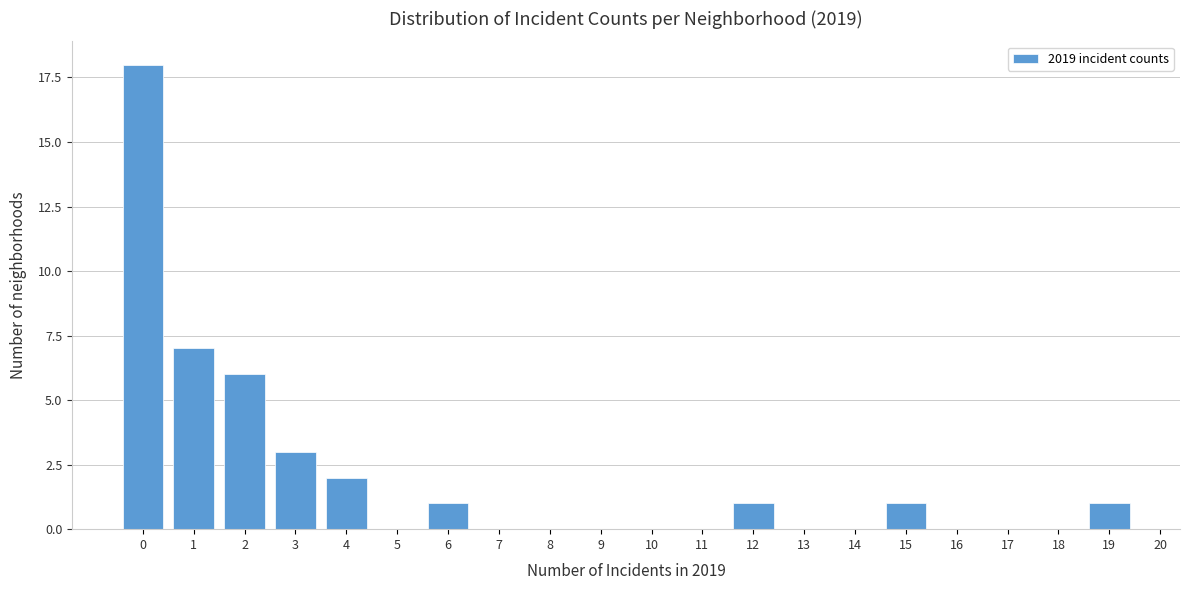

Reading right to left, list all the values displayed in this chart.

19=1	18=0	17=0	16=0	15=1	14=0	13=0	12=1	11=0	10=0	9=0	8=0	7=0	6=1	5=0	4=2	3=3	2=6	1=7	0=18